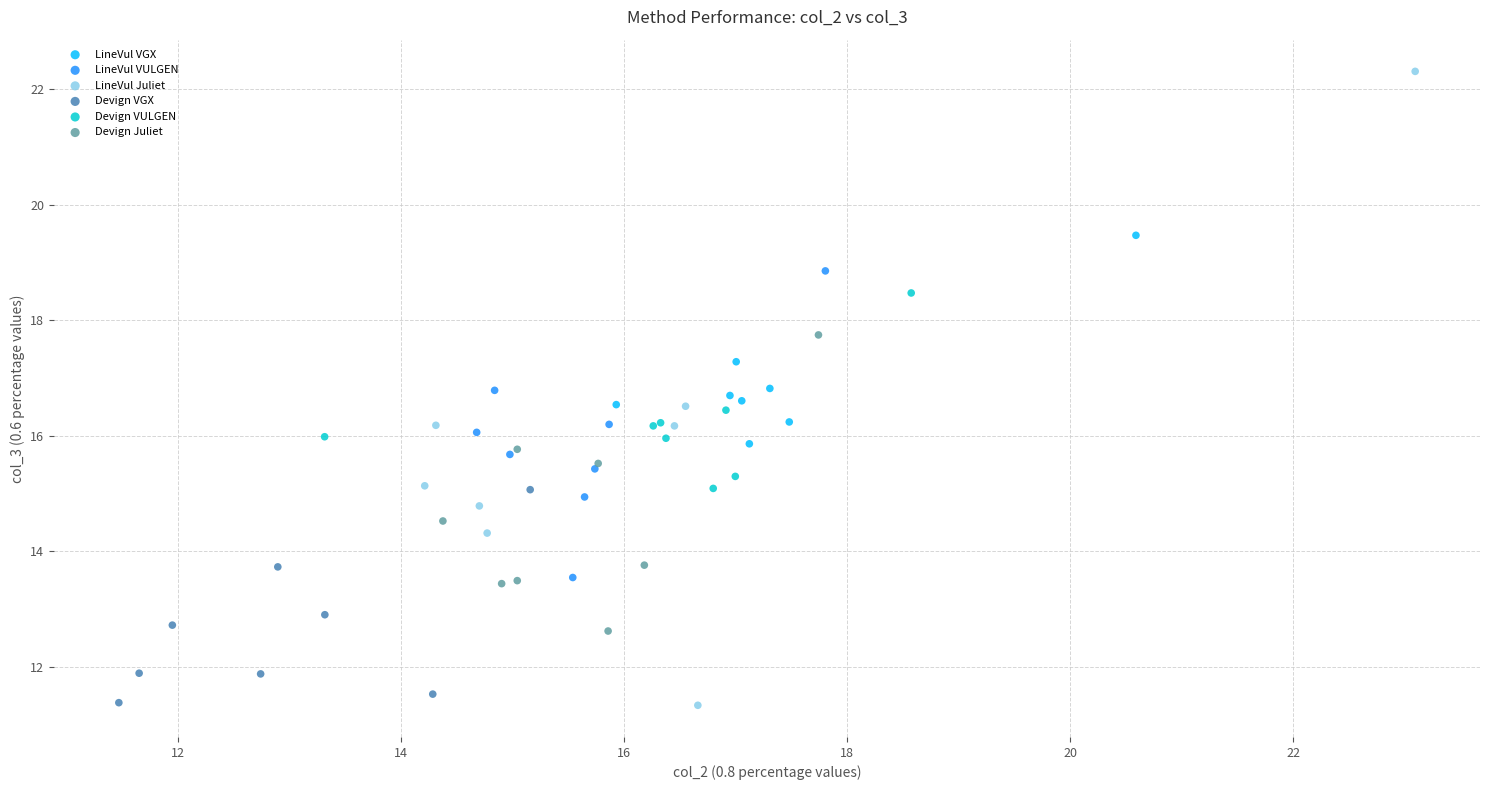

Which series reaches the maximum Y coordinate?

LineVul Juliet